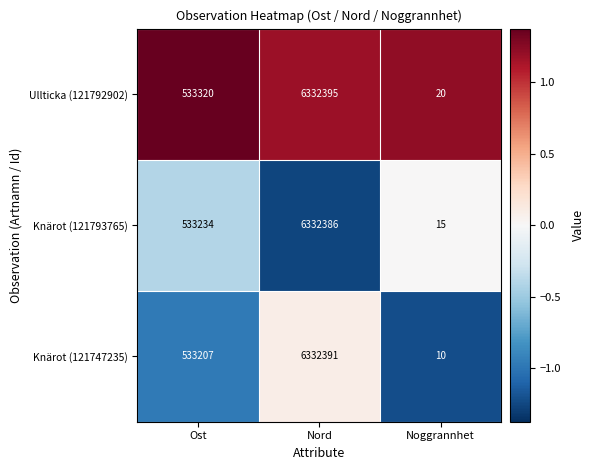

What is the average value of the Ullticka (121792902) series?

2288578